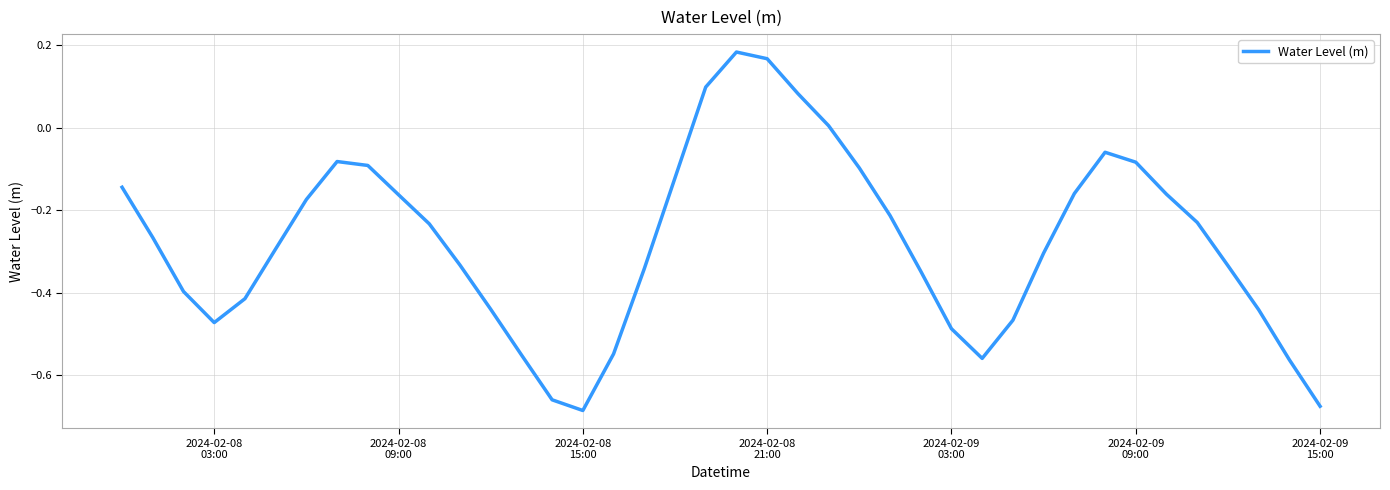

What is the difference between the maximum and minimum values?

0.9